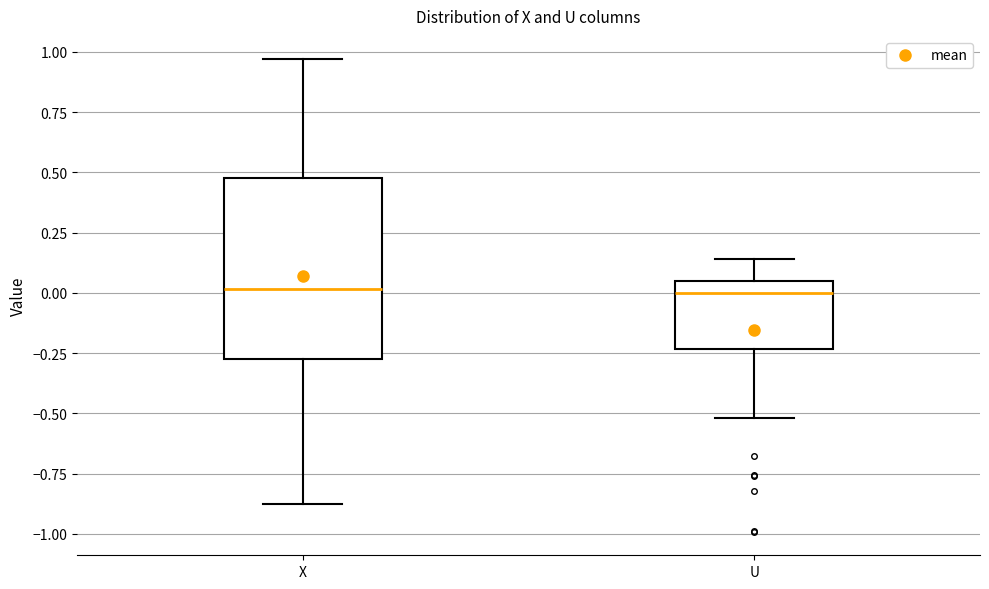

Comparing the boxes themselves (not the whiskers), which one is the tallest?

X